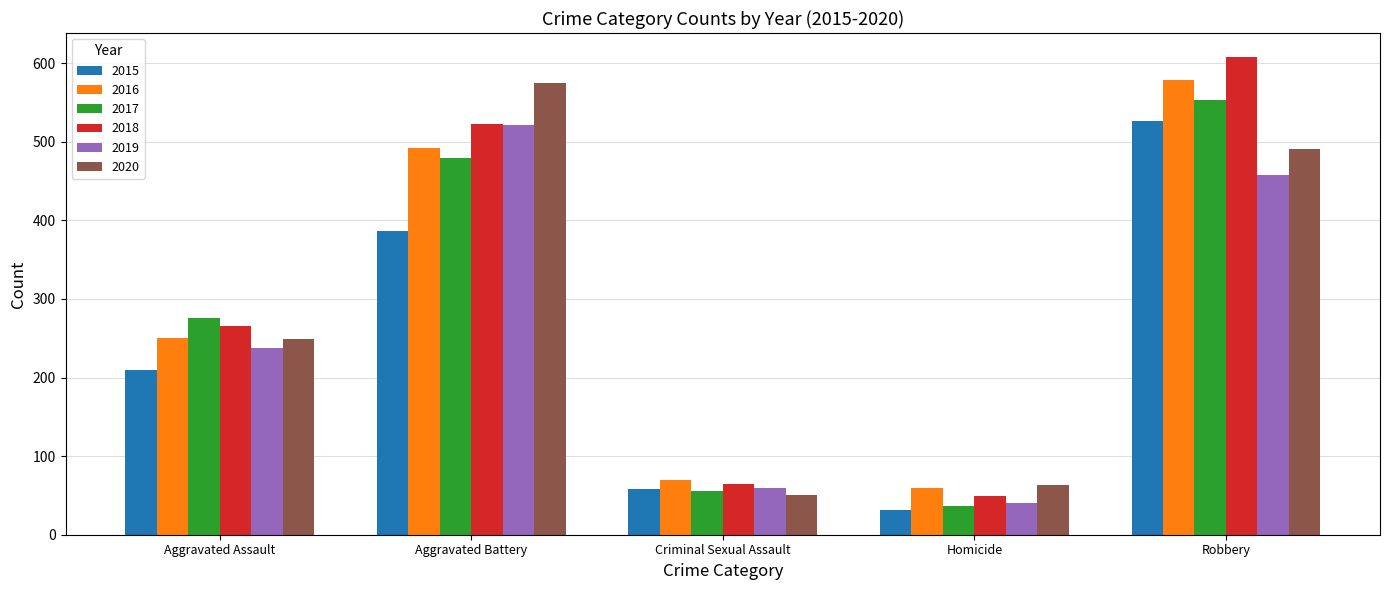

How many categories are shown in the chart?

5